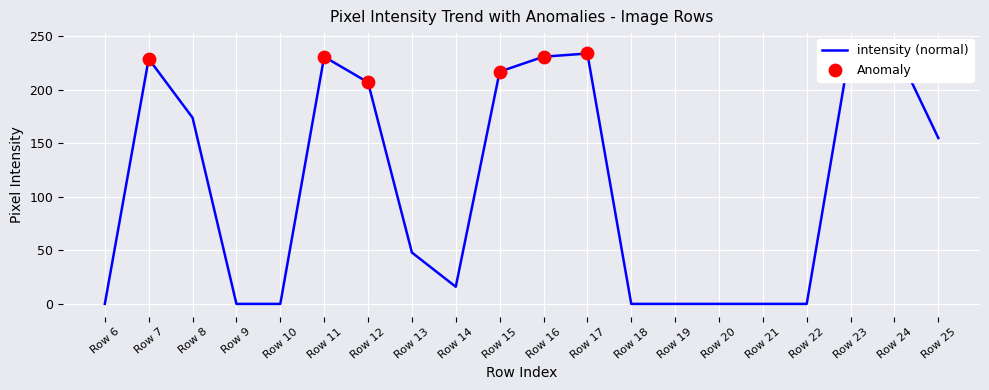

At which category is the sum across all series the highest?

Row 7